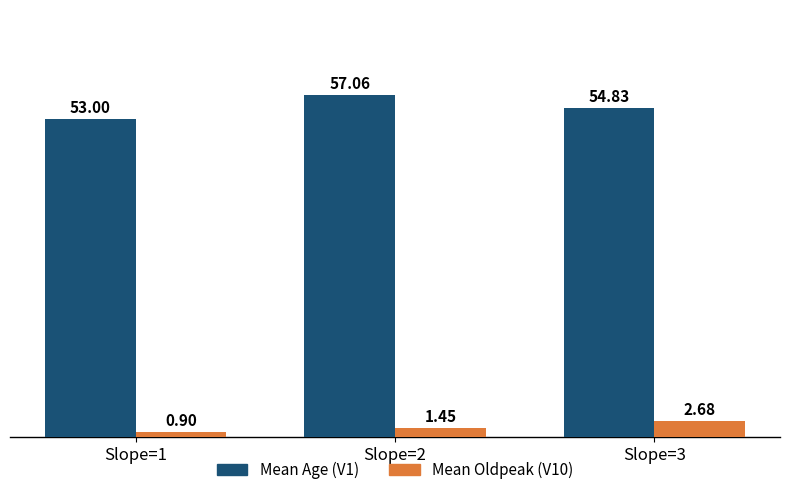

Between Slope=1 and Slope=2, which series saw the biggest shift?

Mean Age (V1)